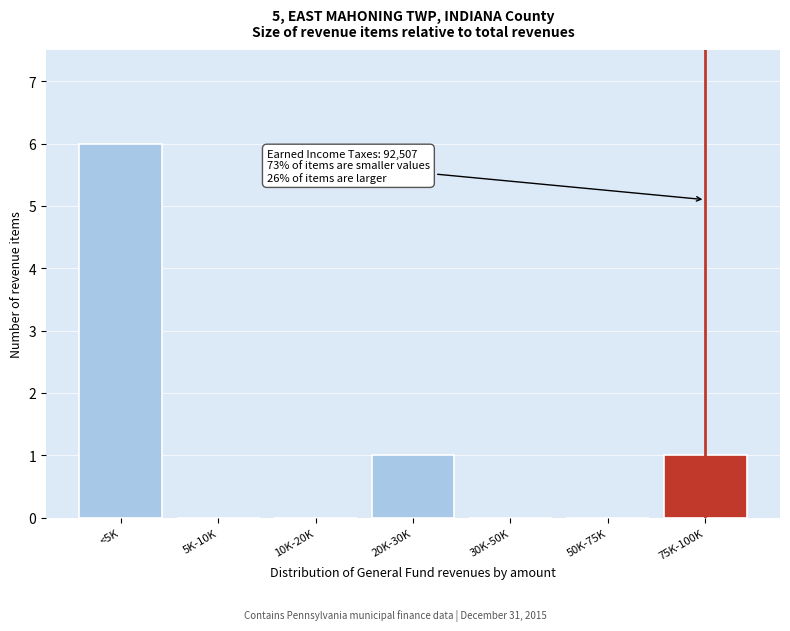

Reading left to right, transcribe all the data shown in this chart.

<5K=6	5K-10K=0	10K-20K=0	20K-30K=1	30K-50K=0	50K-75K=0	75K-100K=1